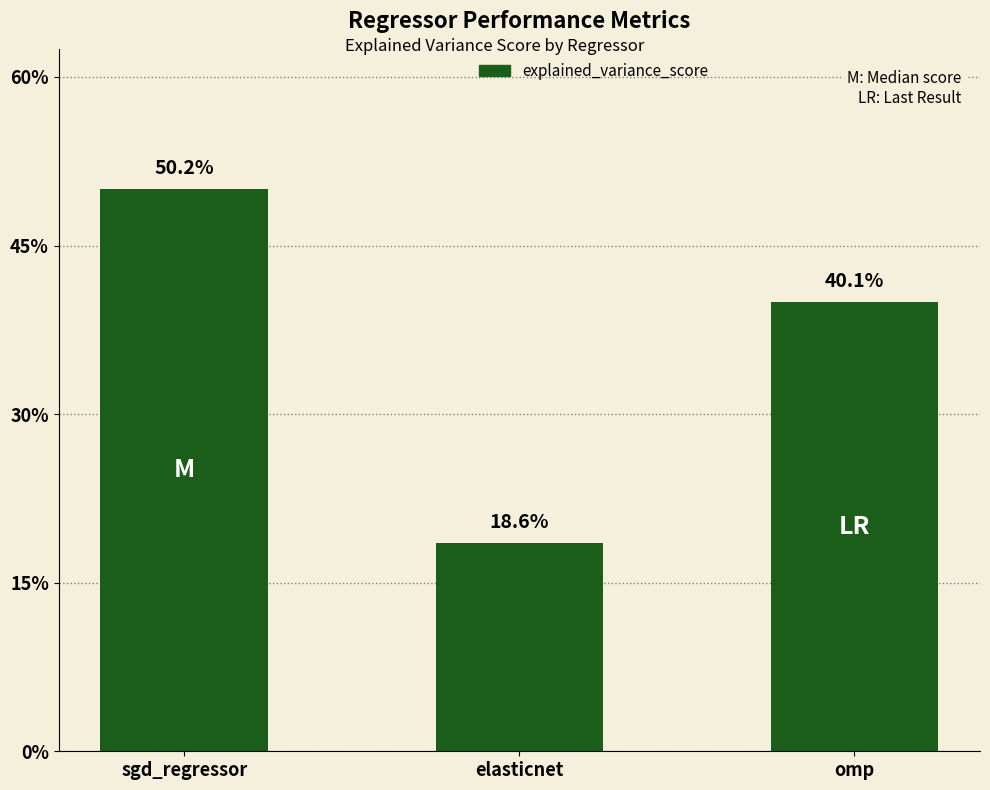

List the labels in order of value, smallest first.

elasticnet, omp, sgd_regressor